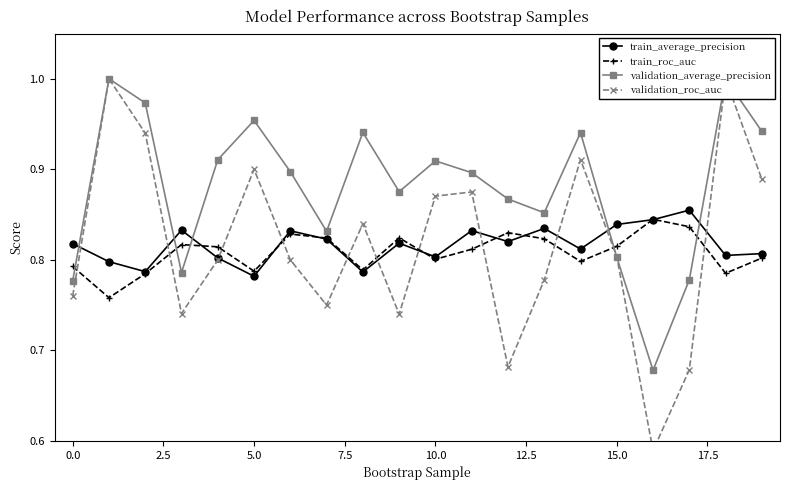

What is the approximate value of train_average_precision at 13?

0.8